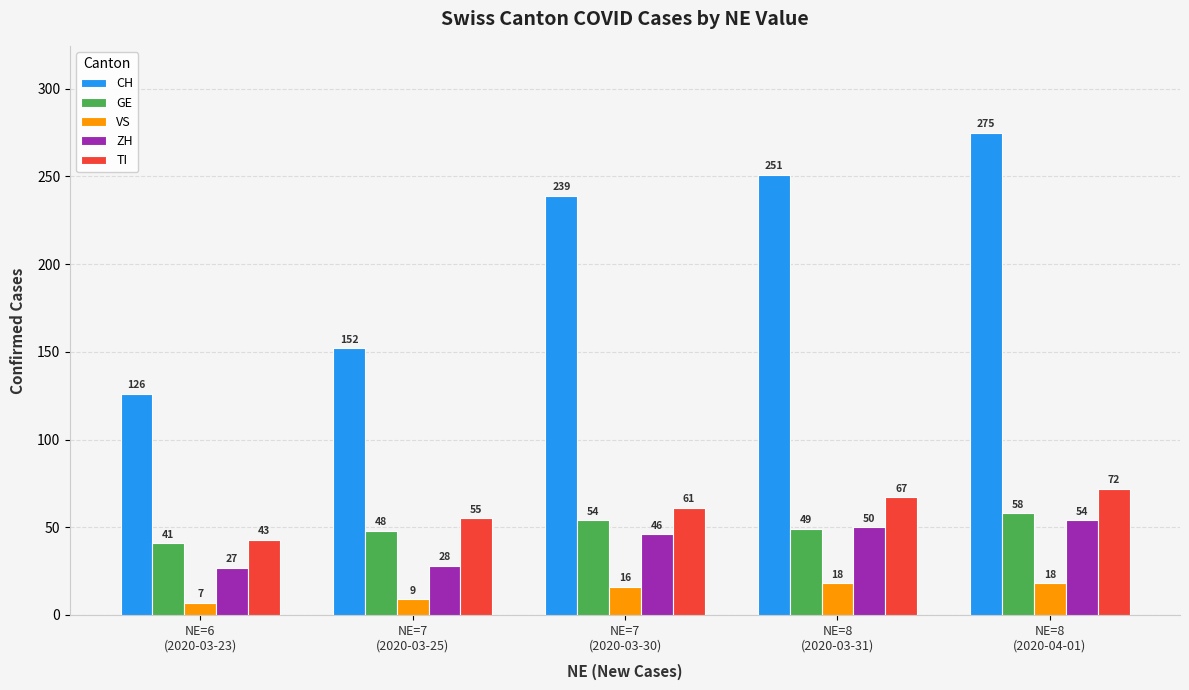

How many values in the GE series are below 49?

2